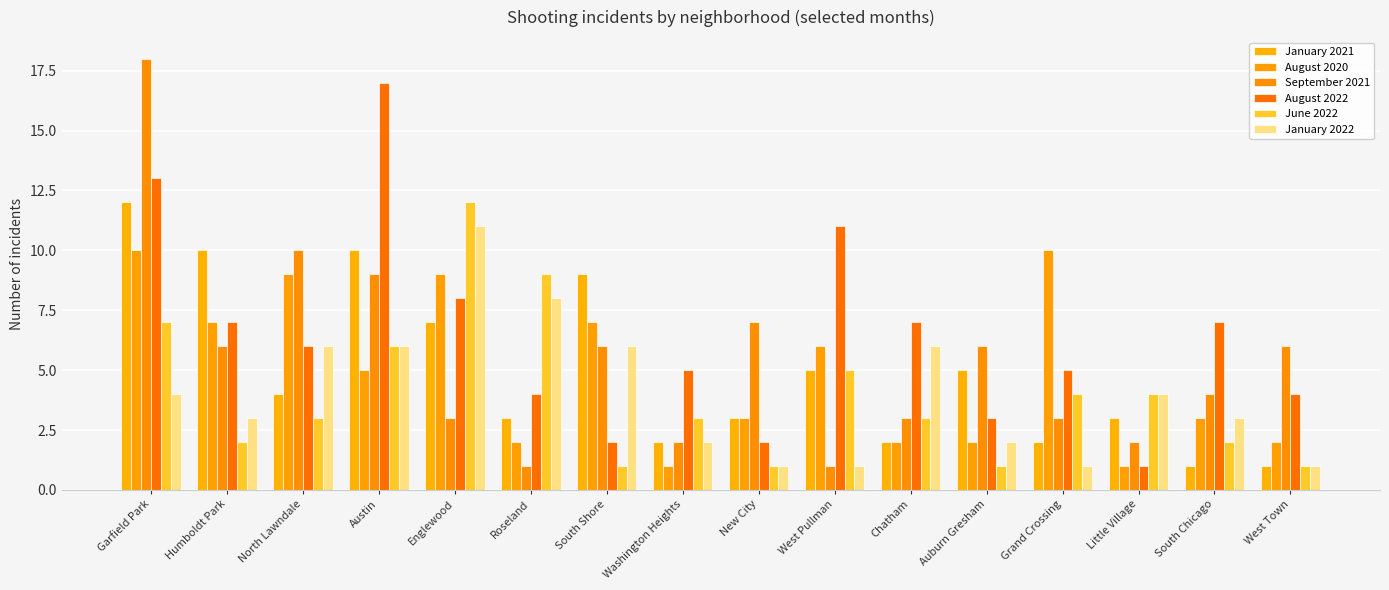

True or false: January 2021 has a value of 1 at West Town.

True